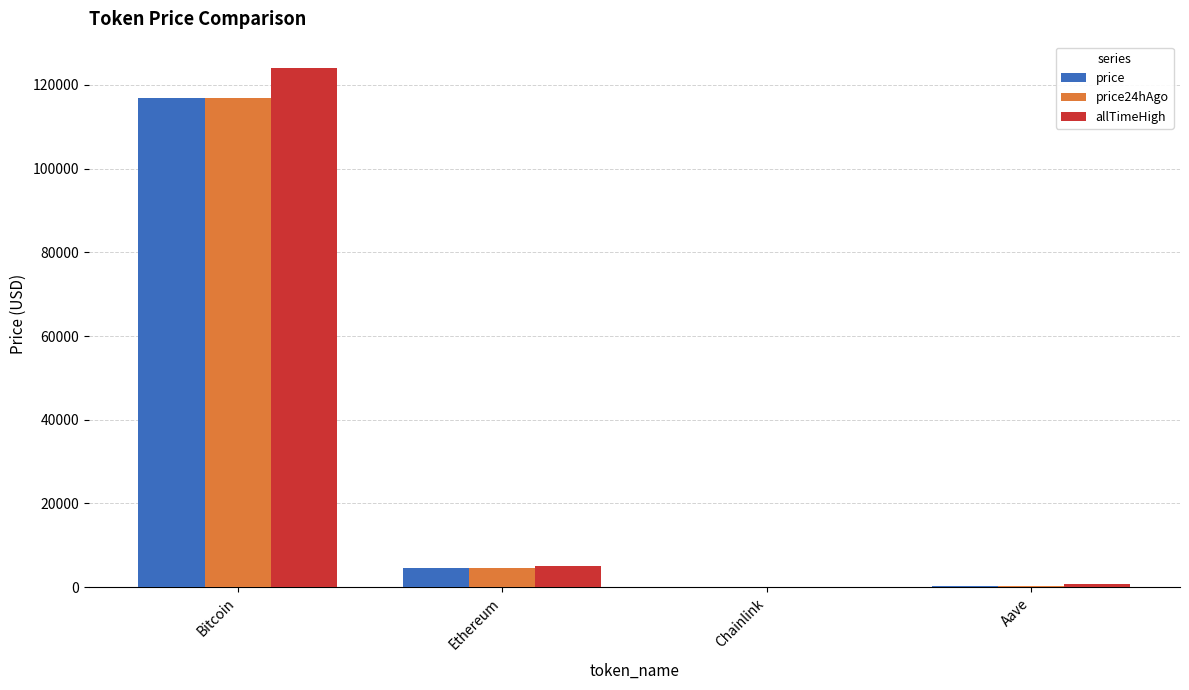

At which category is the sum across all series the highest?

Bitcoin